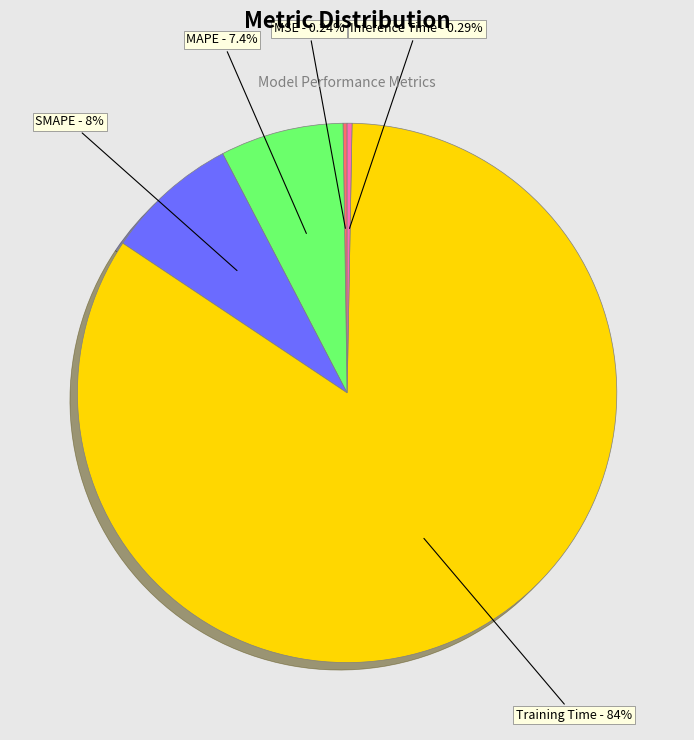

Do Training Time and SMAPE together represent more than half of the pie?

Yes